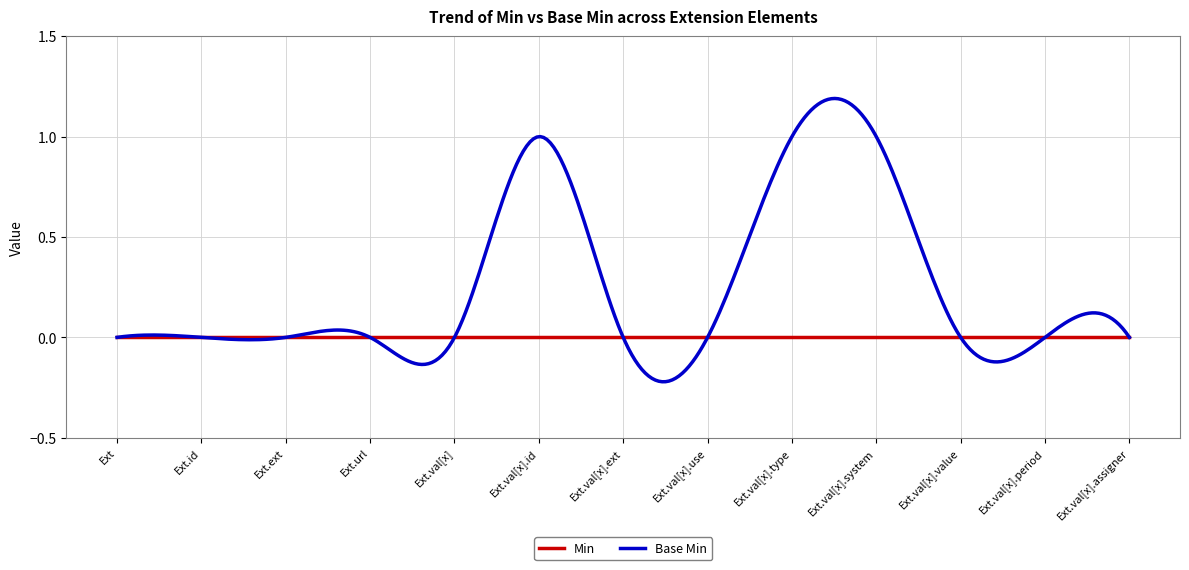

Rank the series by their average value, from lowest to highest.

Min, Base Min